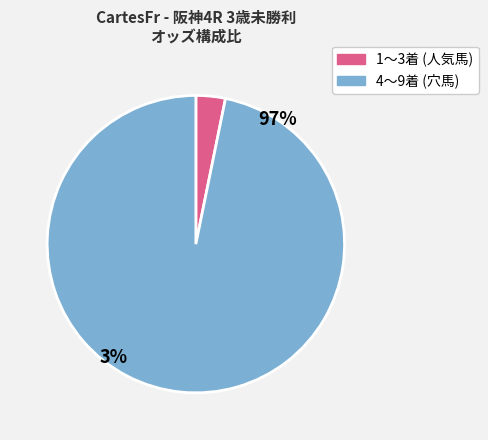

How many segments does this pie chart have?

2